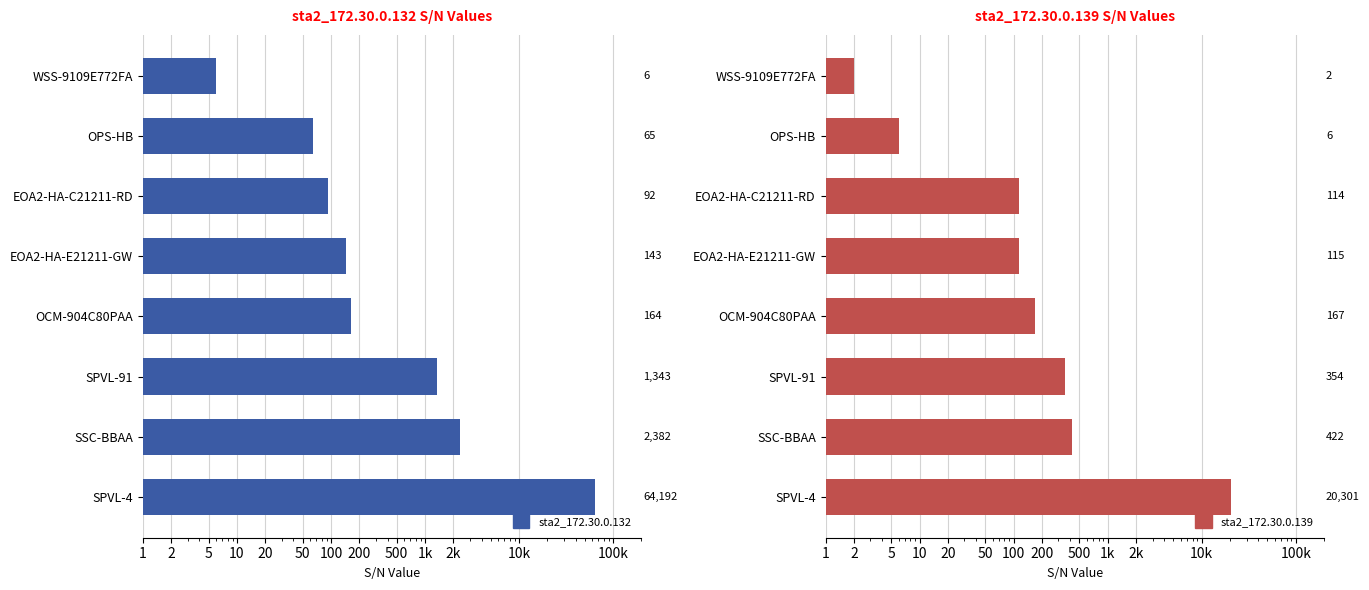

What is the spread (max minus min) of values at SSC-BBAA?

1960